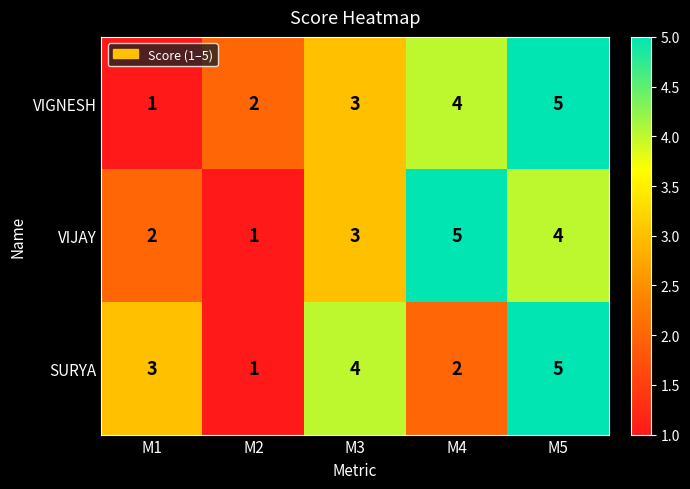

At which category is the sum across all series the highest?

M5